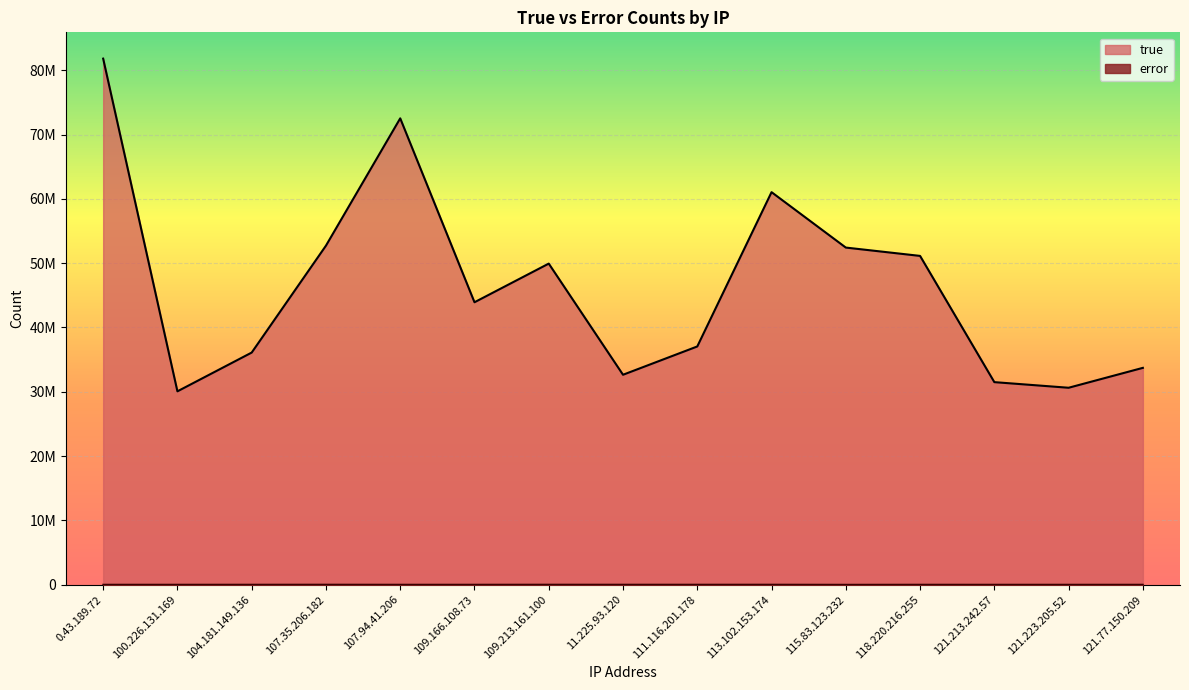

List the series in order of their overall mean, highest first.

true, error